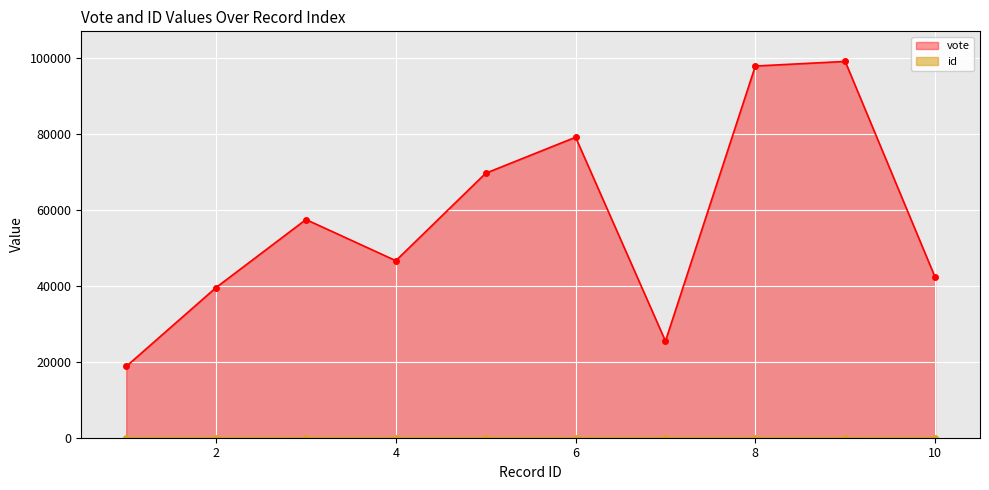

What is the highest value of the id series?

10